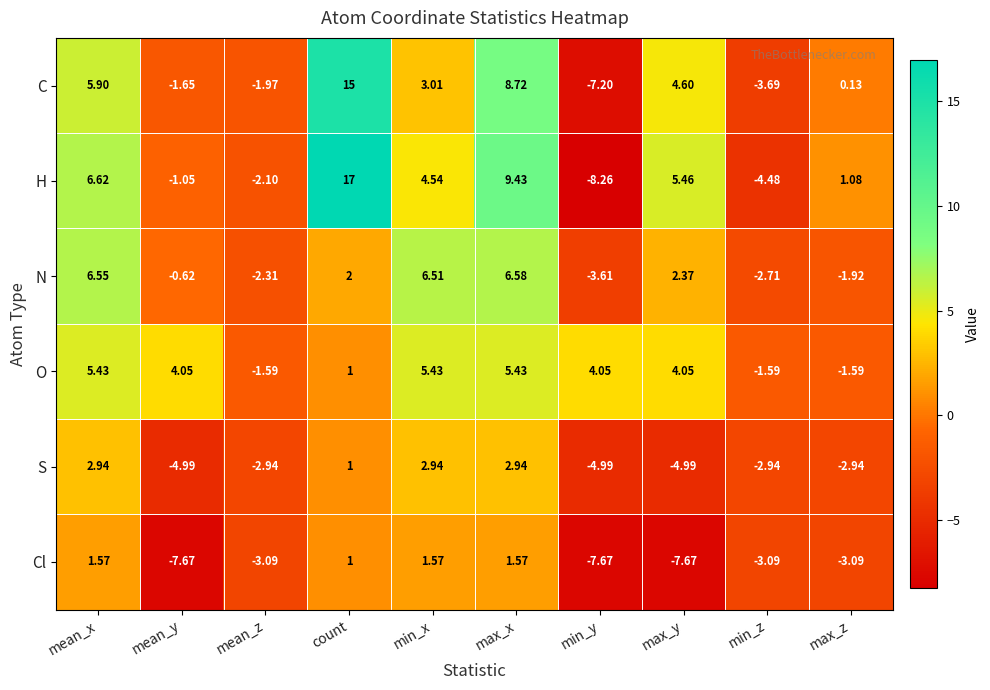

Between min_x and min_y, which series saw the biggest shift?

H